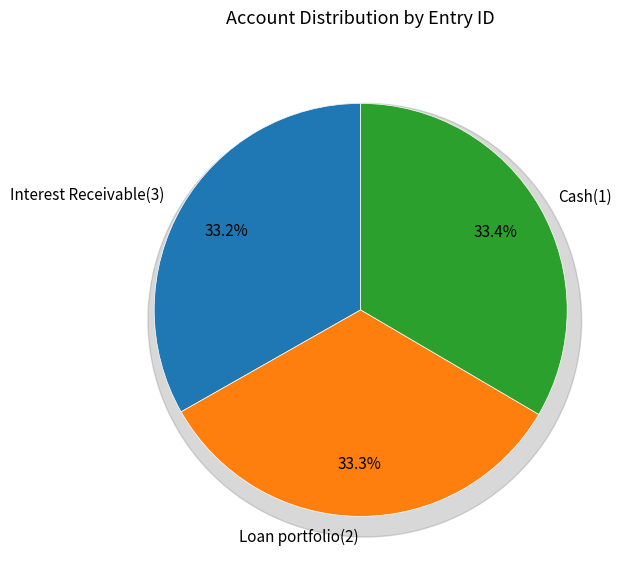

How many slices are in this pie chart?

3